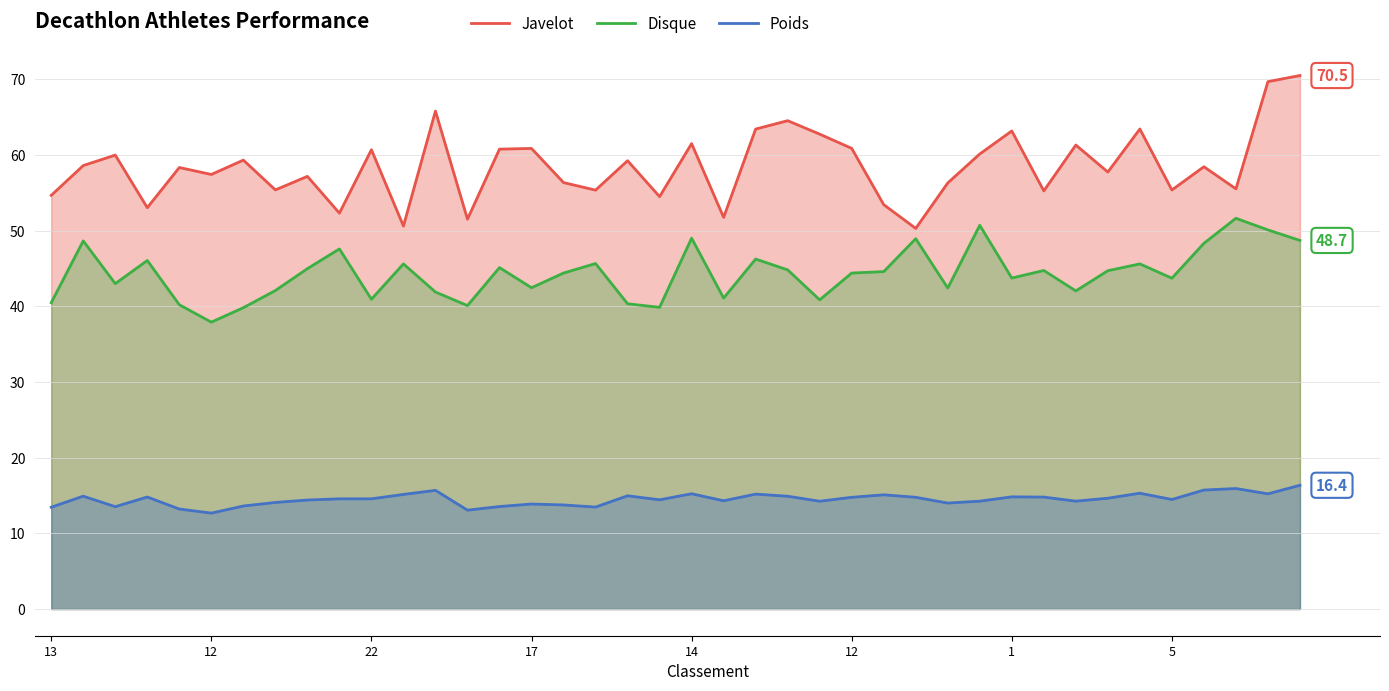

Which category has the highest value in the Javelot series?

39